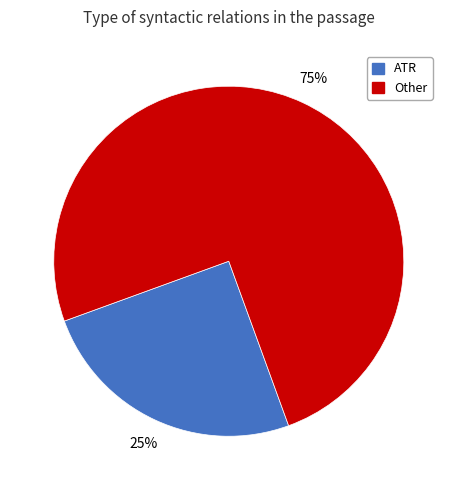

To the nearest percent, what is the average slice percentage?

50%